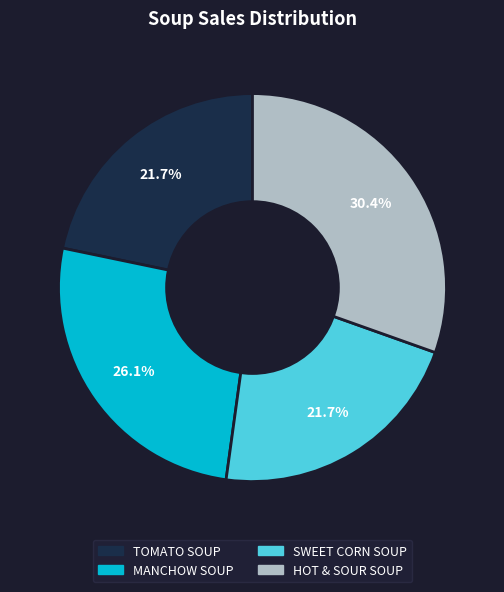

To the nearest percent, what is the difference between the MANCHOW SOUP and HOT & SOUR SOUP slice percentages?

4%